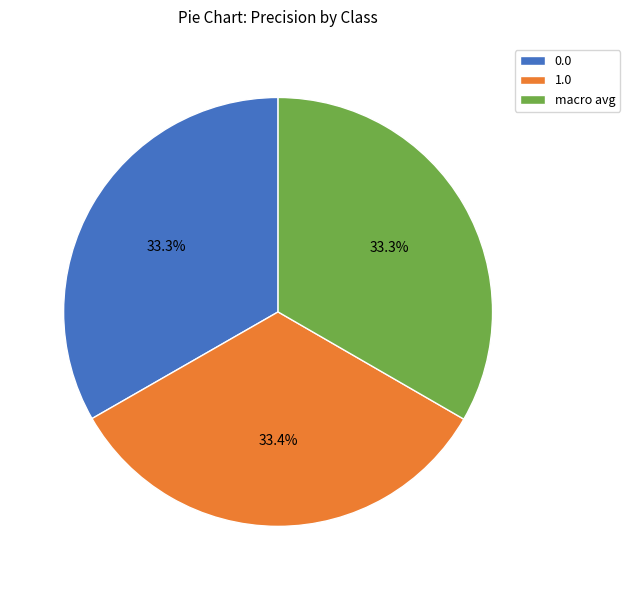

What percentage is the 1.0 slice, to the nearest percent?

33%